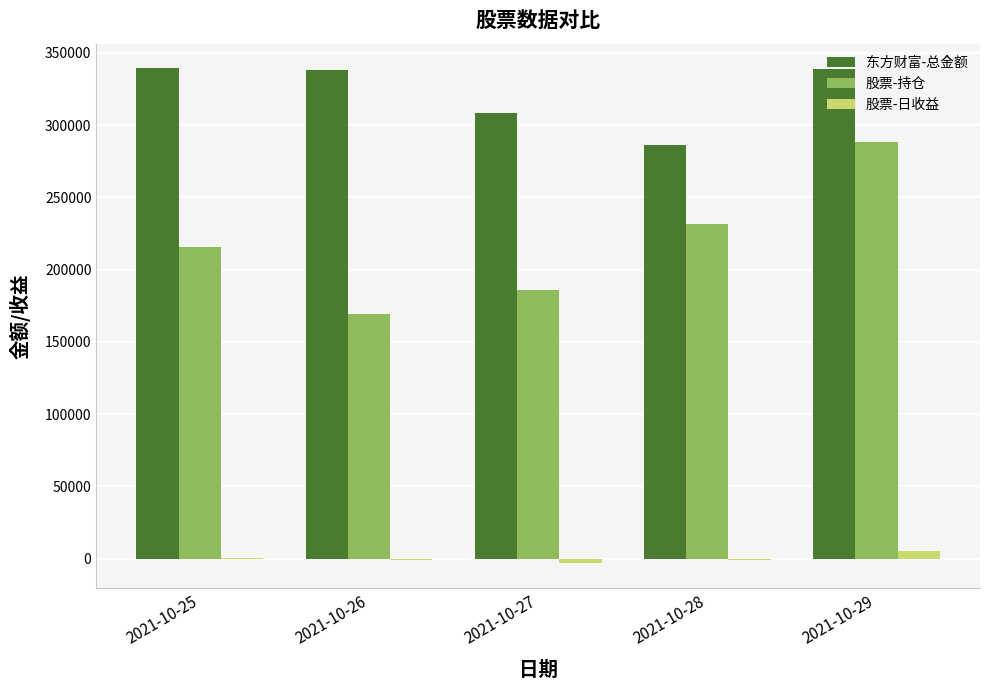

The value of 东方财富-总金额 at 2021-10-26 is 152633.9. True or false?

False